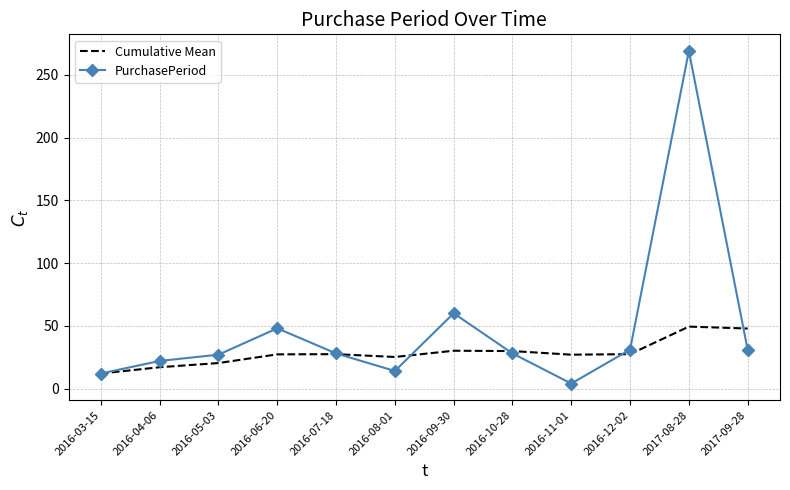

What is the total value across all series at 2016-04-06?

39.0